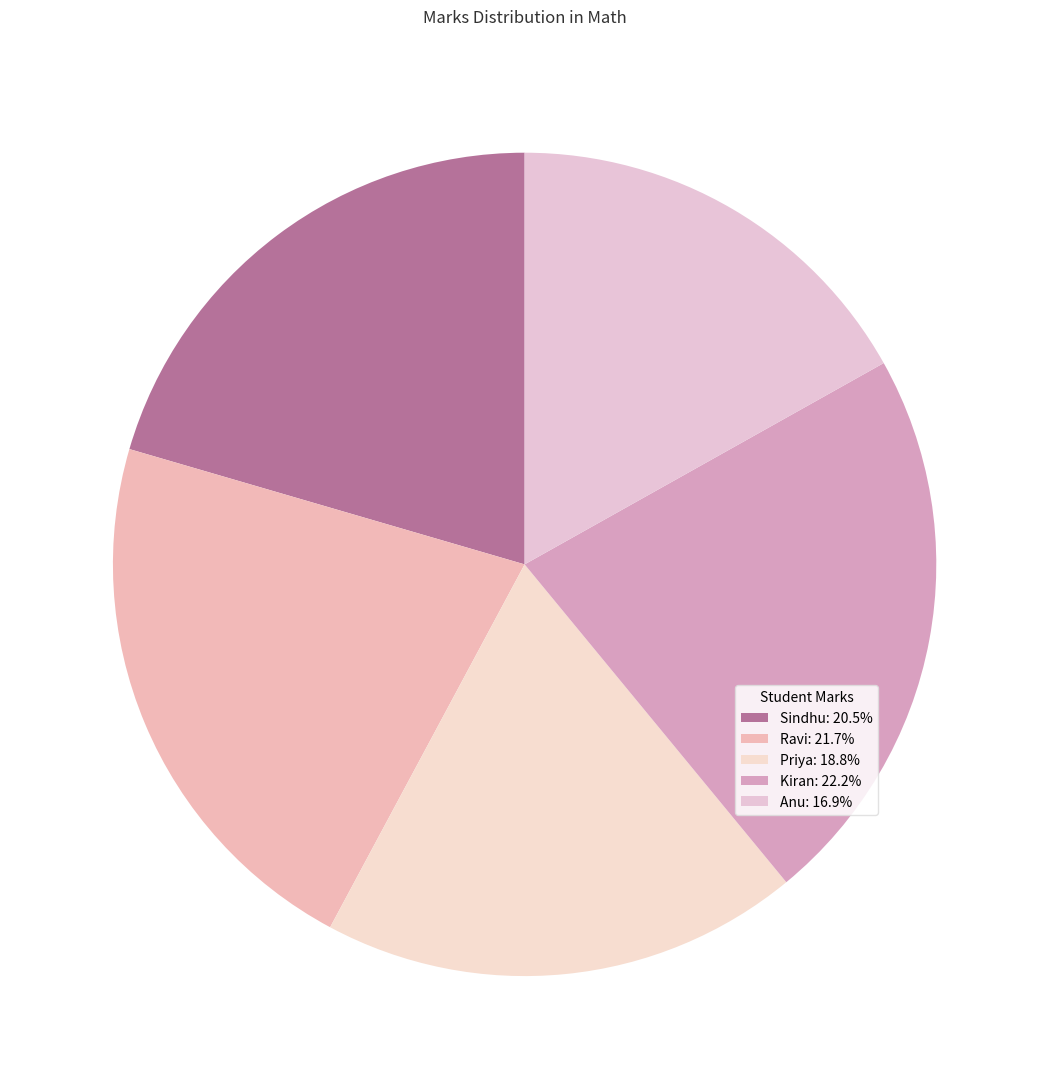

Does Kiran represent more than half of the total?

No